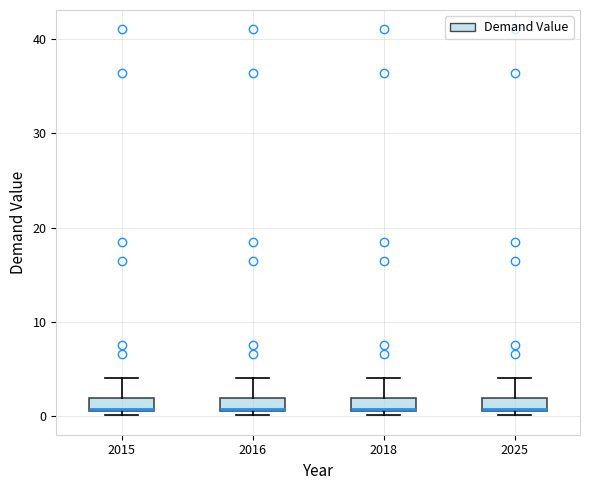

Where does the upper whisker of the box at x = 2018 end on the y-axis? The values are not printed on the chart, so give them approximately, as read against the axis.

4